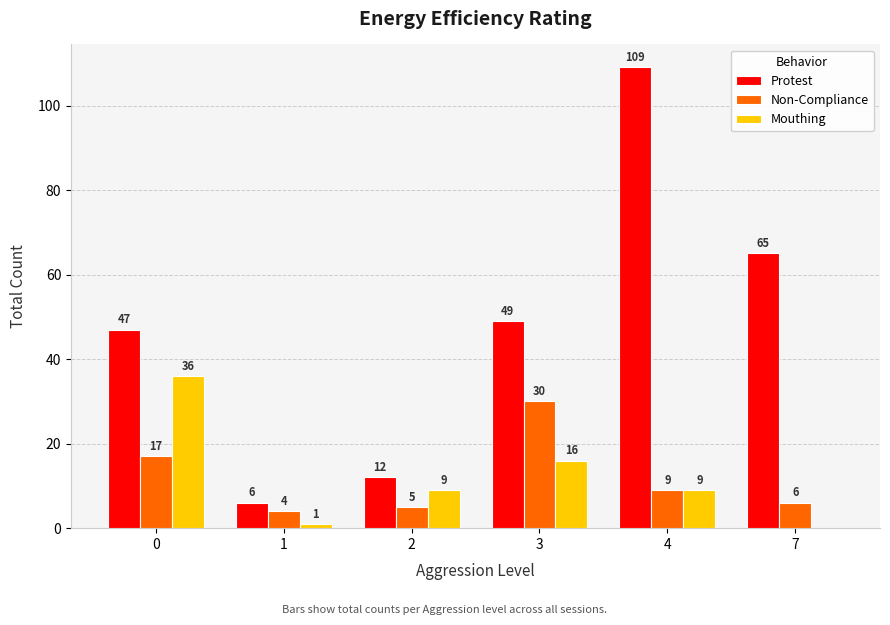

The value of Protest at 2 is 4. True or false?

False